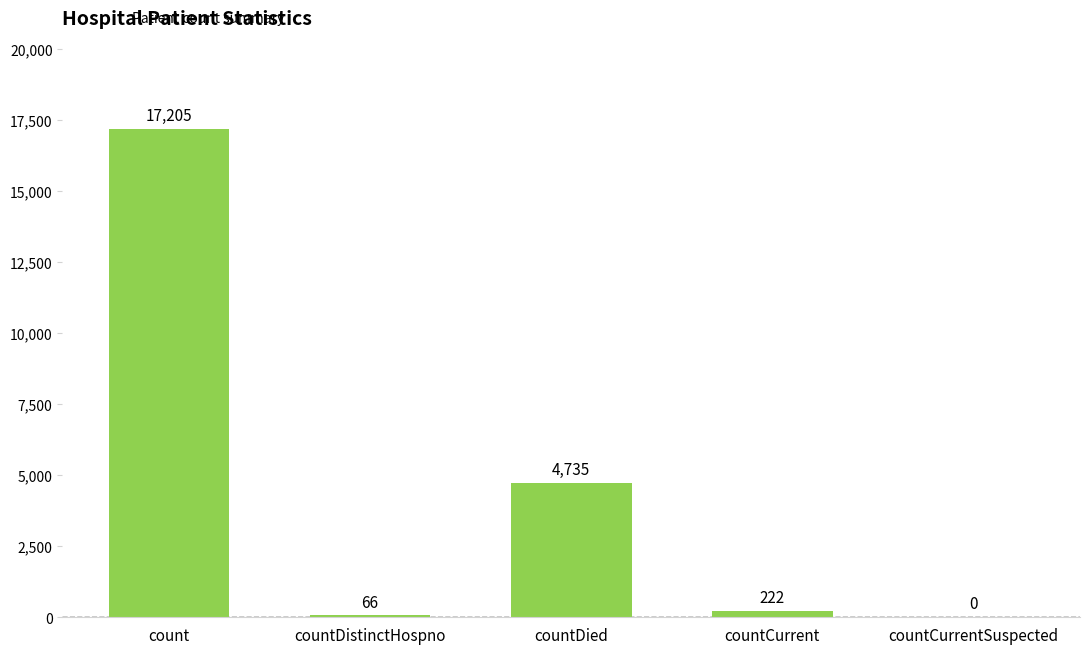

What value does the data have at countDied?

4735